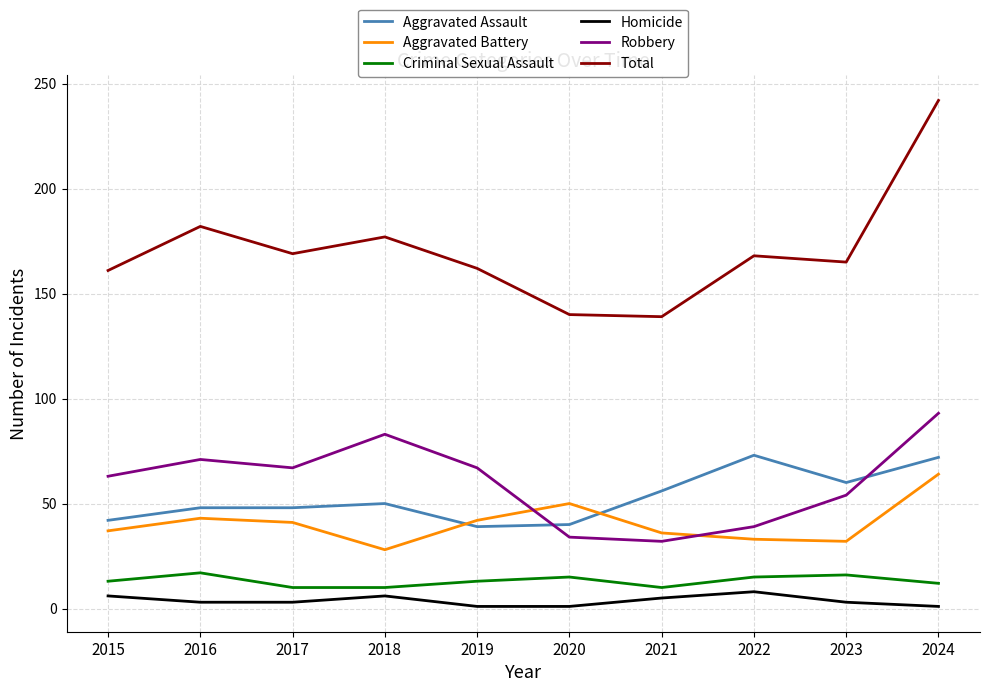

What is the sum of all Criminal Sexual Assault values?

131